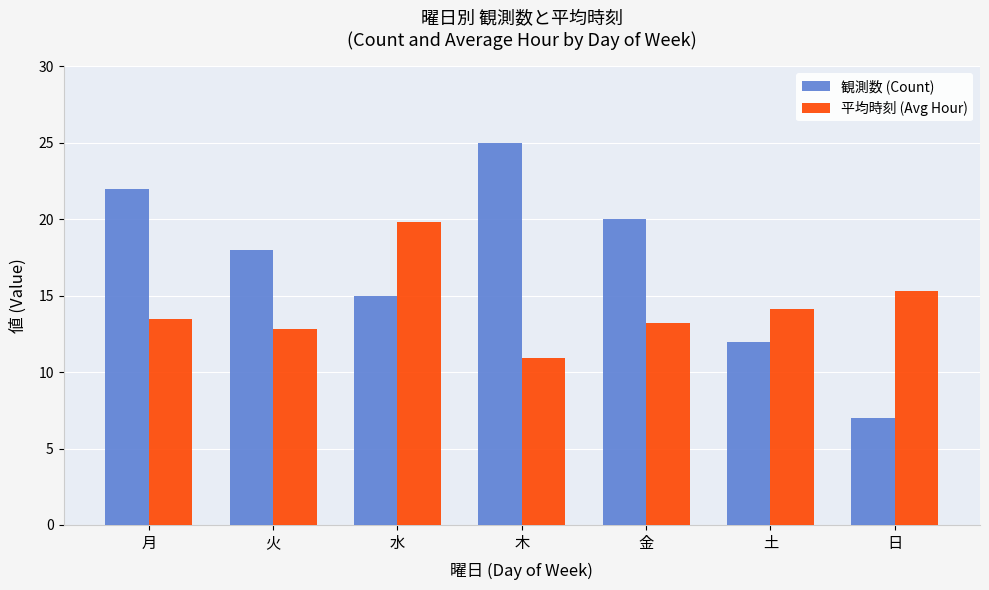

What are all the series names shown in the legend?

観測数 (Count), 平均時刻 (Avg Hour)